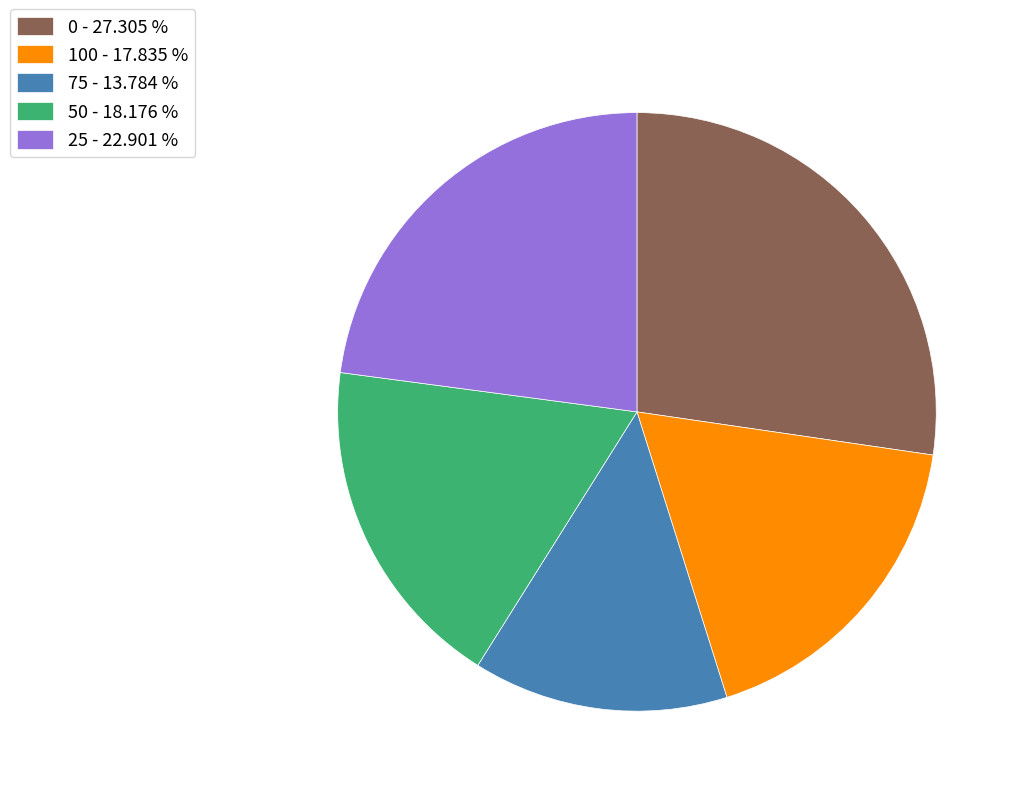

How many slices are in this pie chart?

5